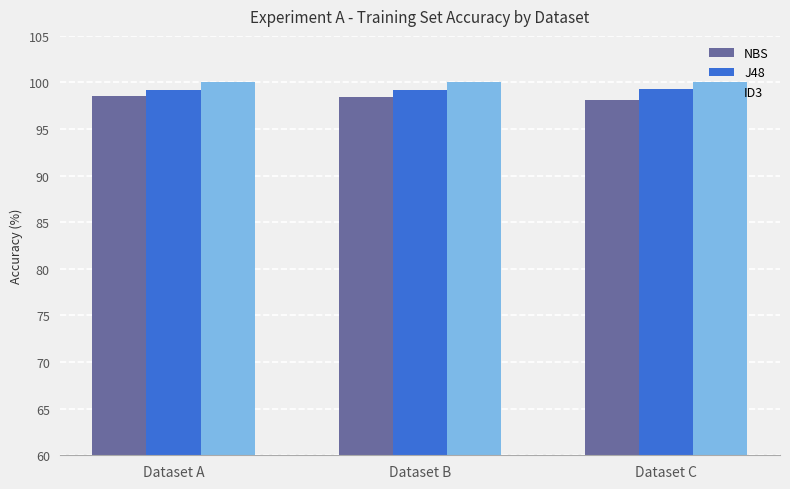

What is the maximum value shown in the chart?

100.0